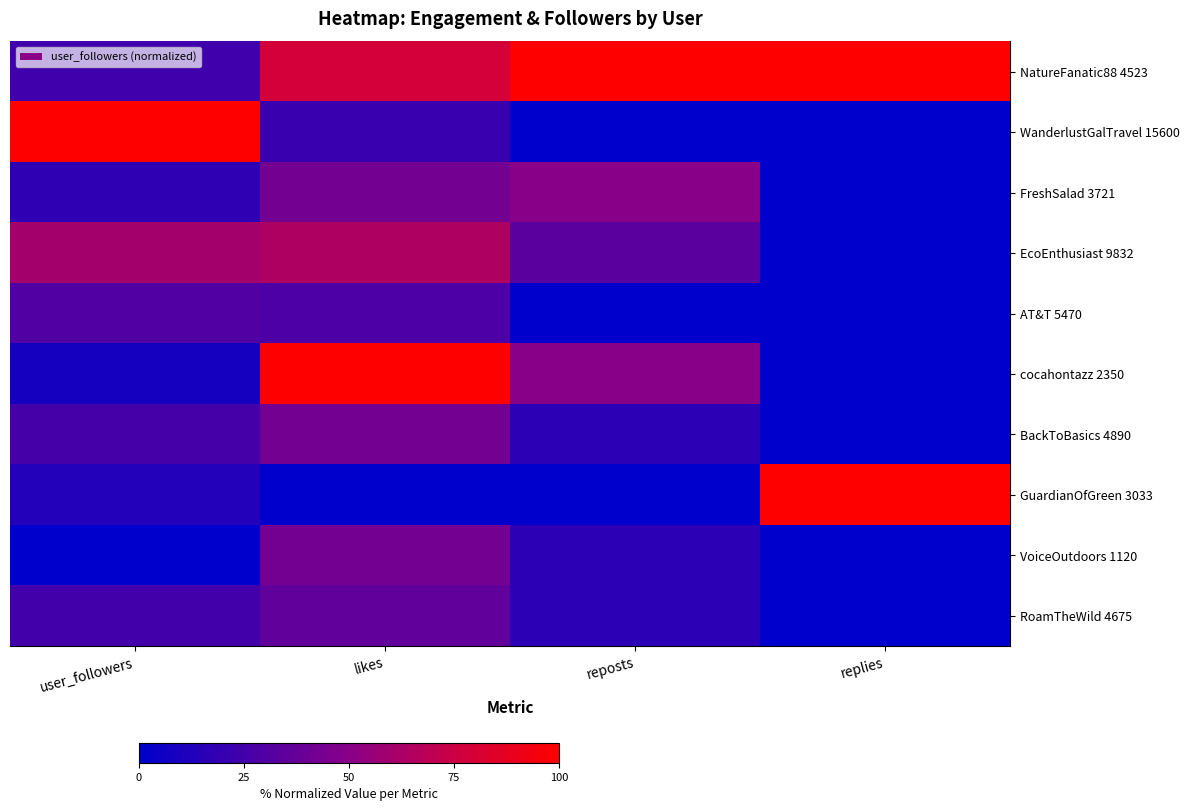

Reading right to left, transcribe all the data shown in this chart.

NatureFanatic88 4523: replies=100.0	reposts=100.0	likes=78.6	user_followers=23.5
WanderlustGalTravel 15600: replies=0.0	reposts=0.0	likes=21.4	user_followers=100.0
FreshSalad 3721: replies=0.0	reposts=50.0	likes=42.9	user_followers=18.0
EcoEnthusiast 9832: replies=0.0	reposts=33.3	likes=64.3	user_followers=60.2
AT&T 5470: replies=0.0	reposts=0.0	likes=28.6	user_followers=30.0
cocahontazz 2350: replies=0.0	reposts=50.0	likes=100.0	user_followers=8.5
BackToBasics 4890: replies=0.0	reposts=16.7	likes=42.9	user_followers=26.0
GuardianOfGreen 3033: replies=100.0	reposts=0.0	likes=0.0	user_followers=13.2
VoiceOutdoors 1120: replies=0.0	reposts=16.7	likes=42.9	user_followers=0.0
RoamTheWild 4675: replies=0.0	reposts=16.7	likes=35.7	user_followers=24.6